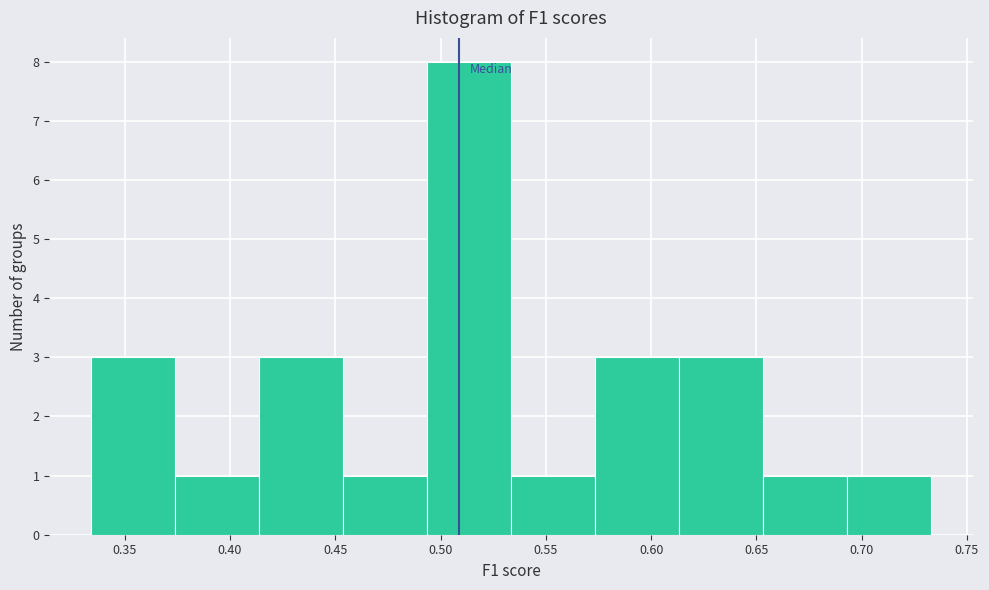

Reading left to right, list every bar in this chart as the range it spans on the x-axis followed by its height. Neither the bar edges nor the heights are printed on the chart, so give them approximately, as read against the axes.

0.335 to 0.375: 3
0.375 to 0.415: 1
0.415 to 0.455: 3
0.455 to 0.495: 1
0.495 to 0.535: 8
0.535 to 0.575: 1
0.575 to 0.615: 3
0.615 to 0.655: 3
0.655 to 0.695: 1
0.695 to 0.735: 1